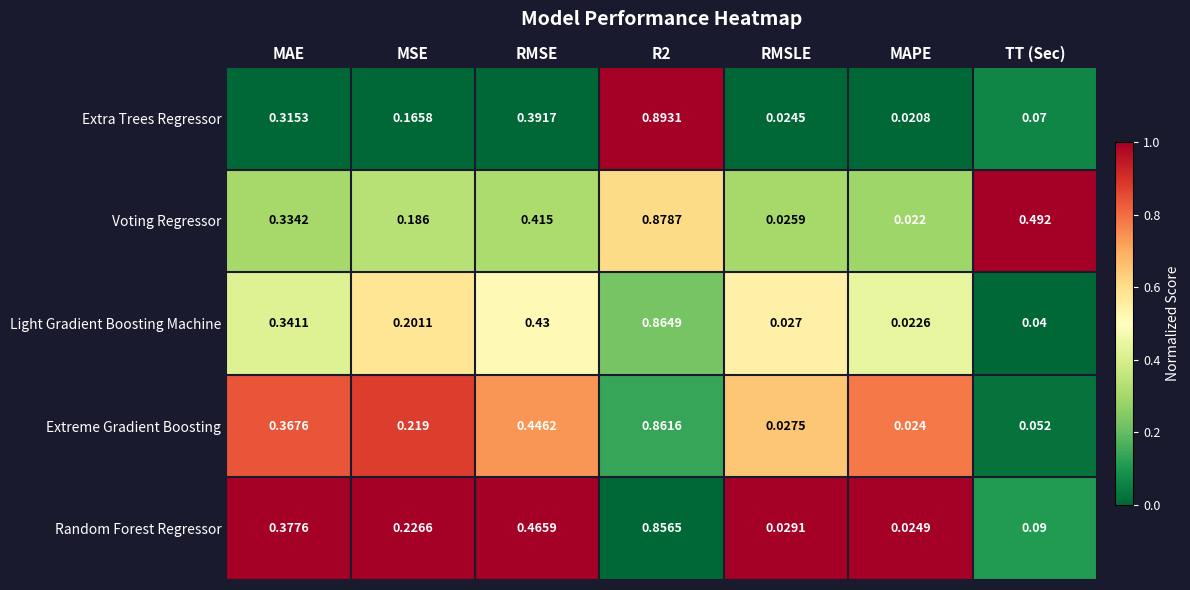

How many data points does each series have?

7